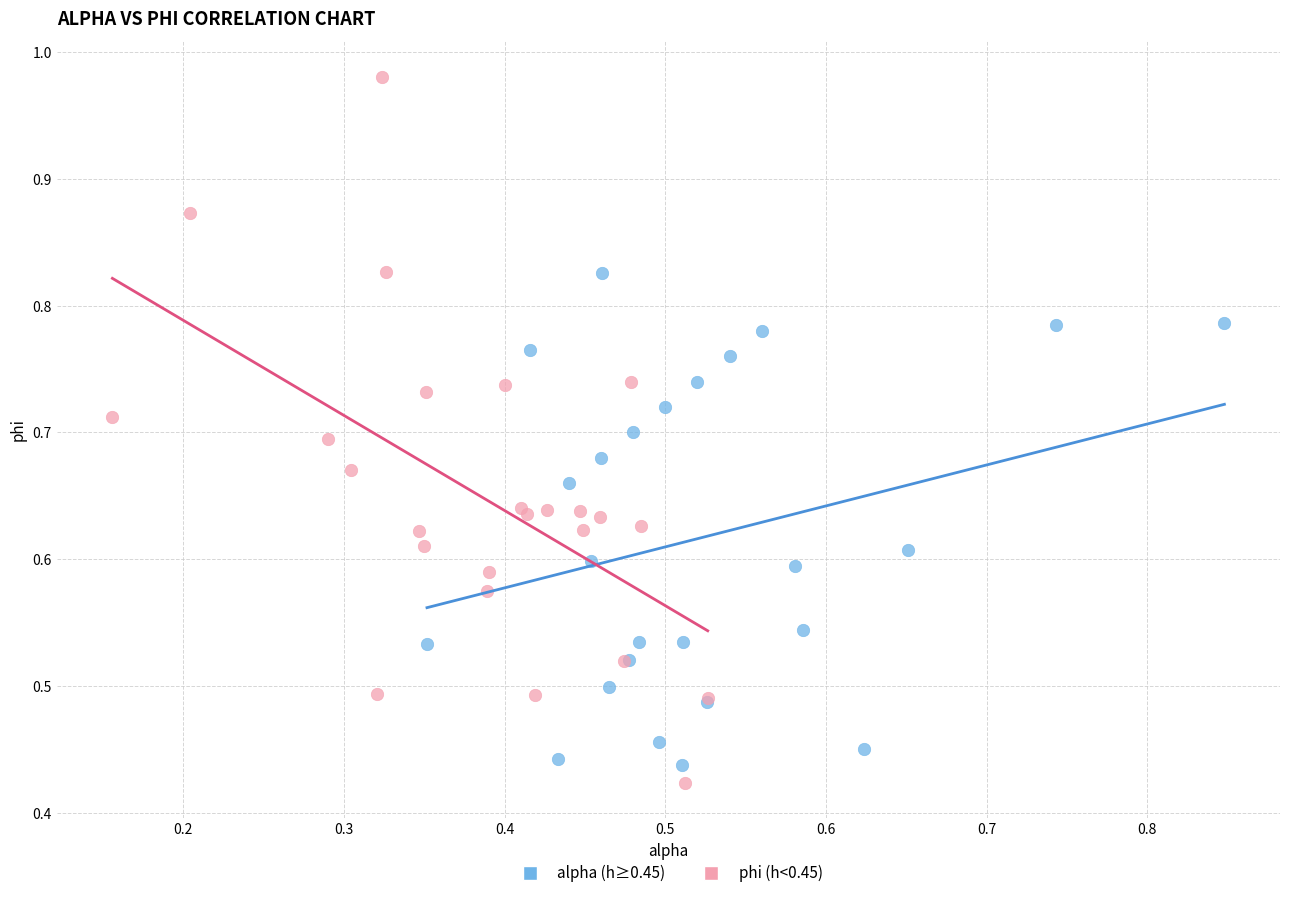

What are all the series names shown in the legend?

alpha (h≥0.45), phi (h<0.45)